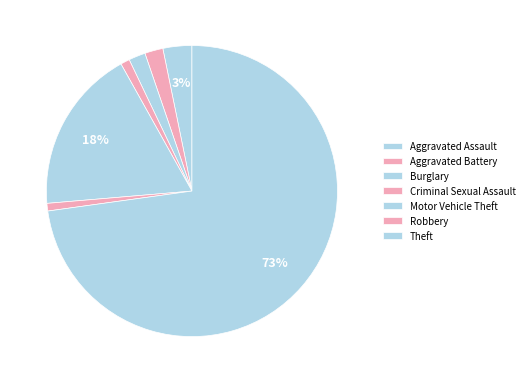

What is the largest slice in the pie chart?

Theft